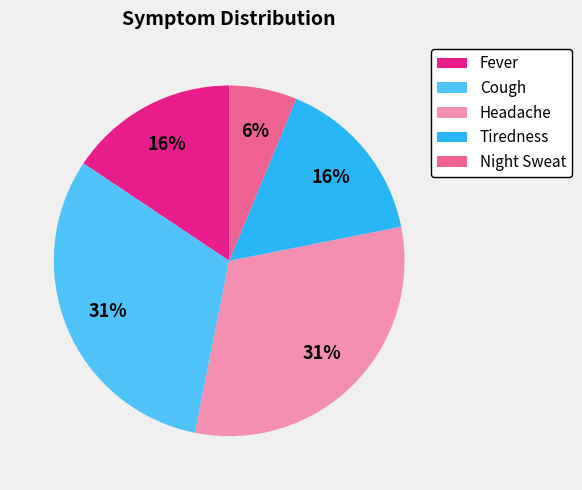

What percentage is the Fever slice, to the nearest percent?

16%